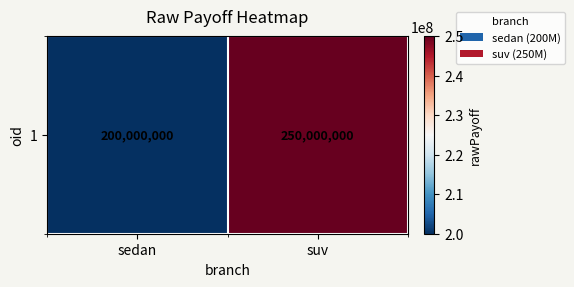

List the labels in order of value, largest first.

suv, sedan